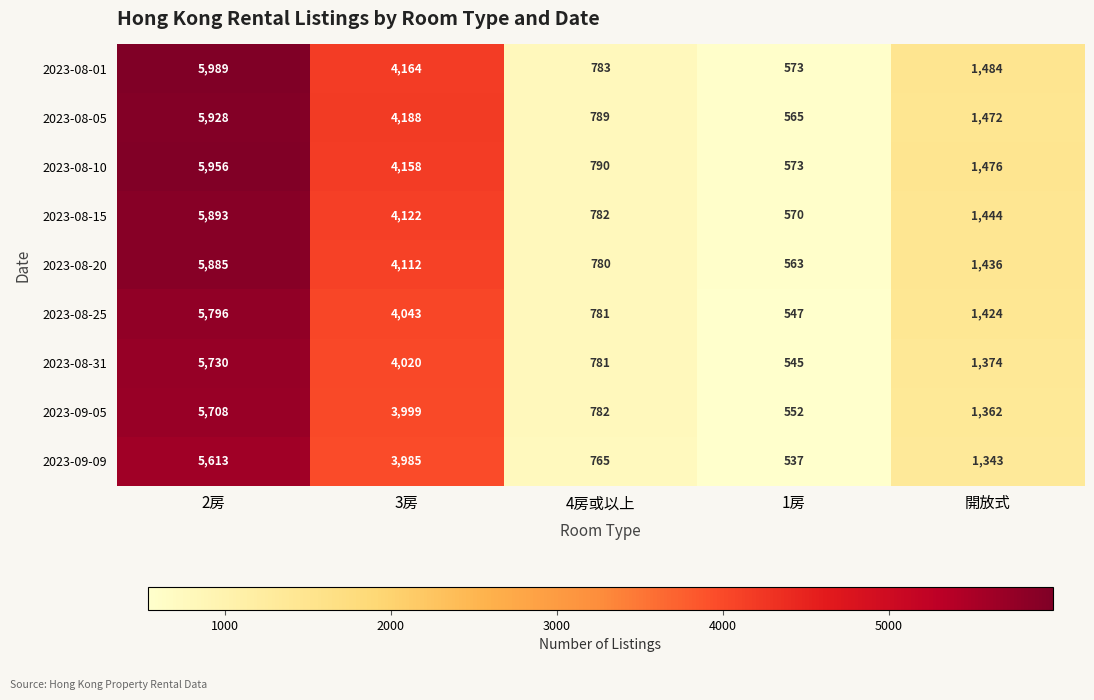

What is the total value across all series at 開放式?

12815